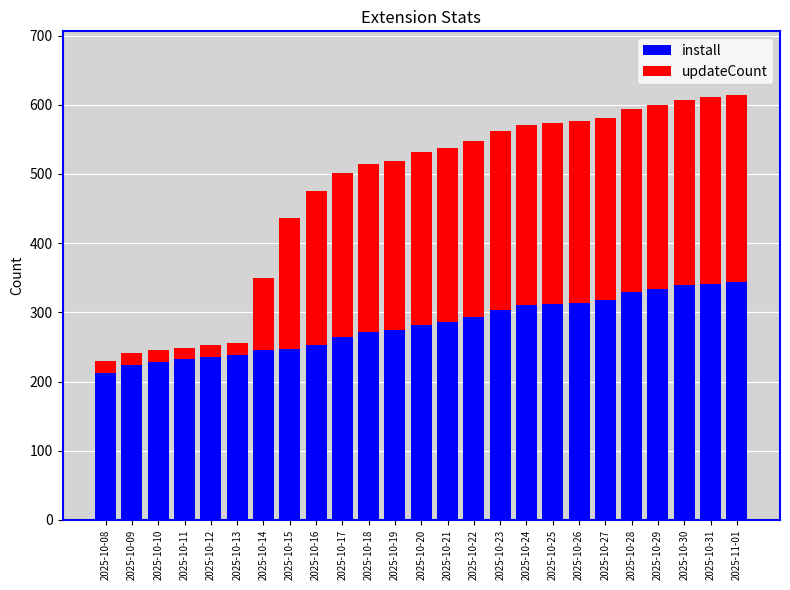

What is the maximum value for install?

344